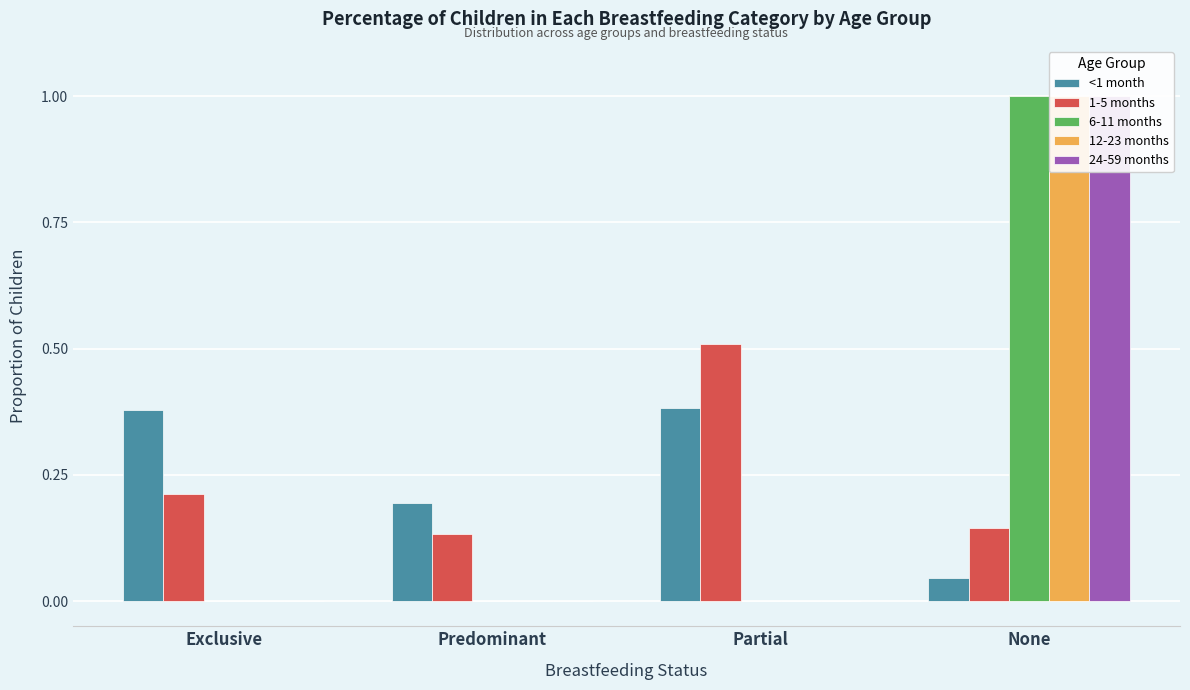

Rank the series by their maximum value, from highest to lowest.

6-11 months, 12-23 months, 24-59 months, 1-5 months, <1 month